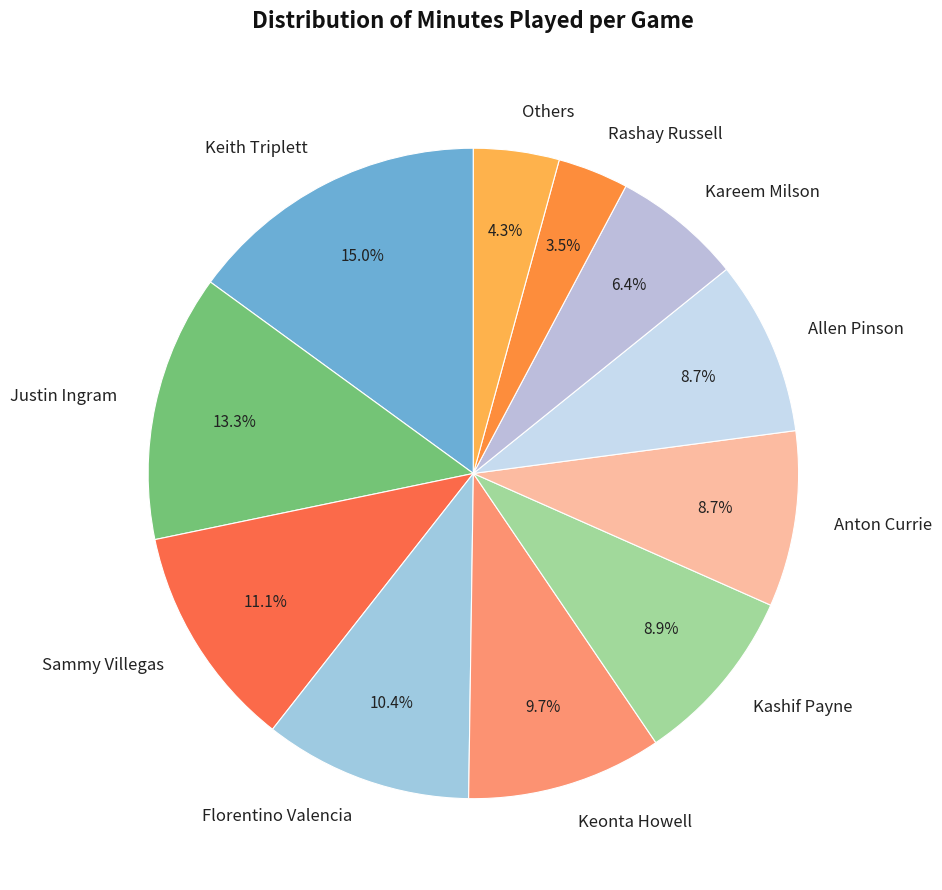

Is it true that Justin Ingram is 1% of the pie?

False